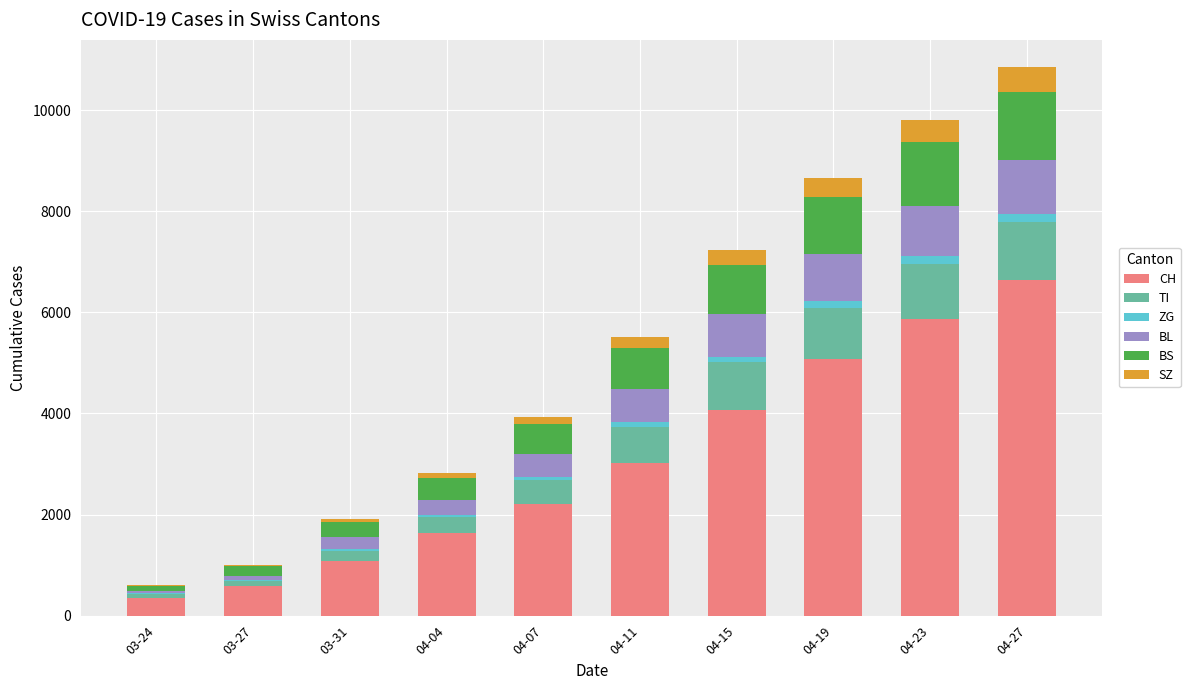

What is the maximum value for CH?

6648